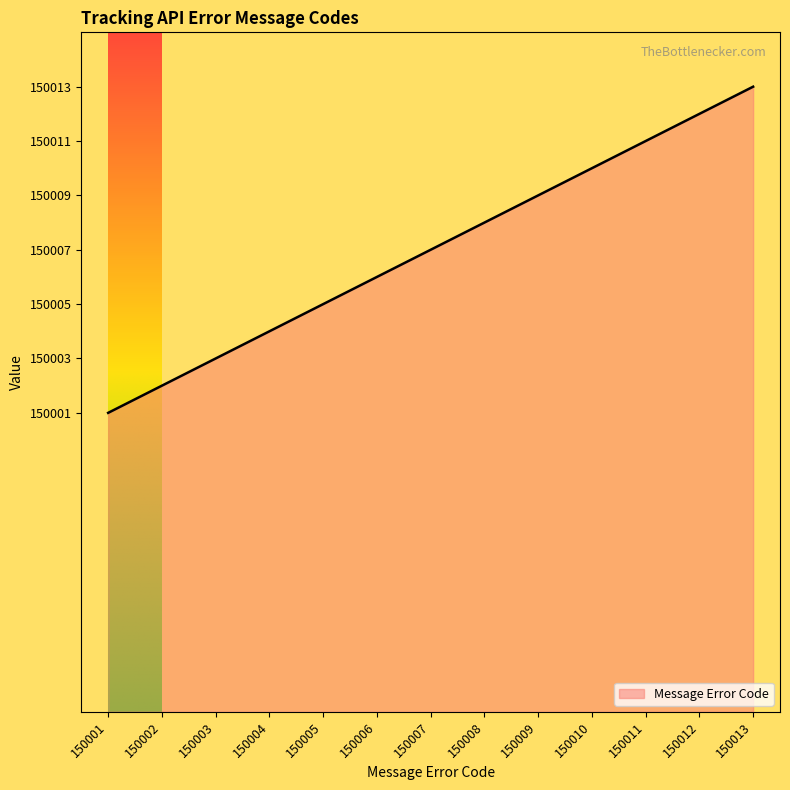

How many series are shown in this chart?

1